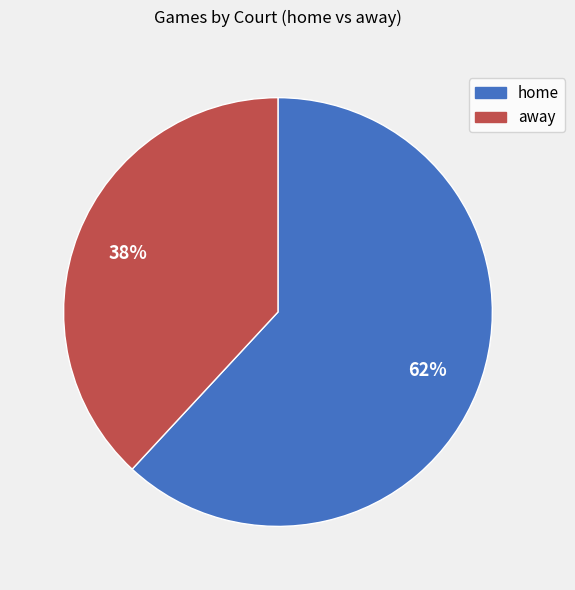

To the nearest percent, what is the difference between the largest and smallest slice percentages?

24%